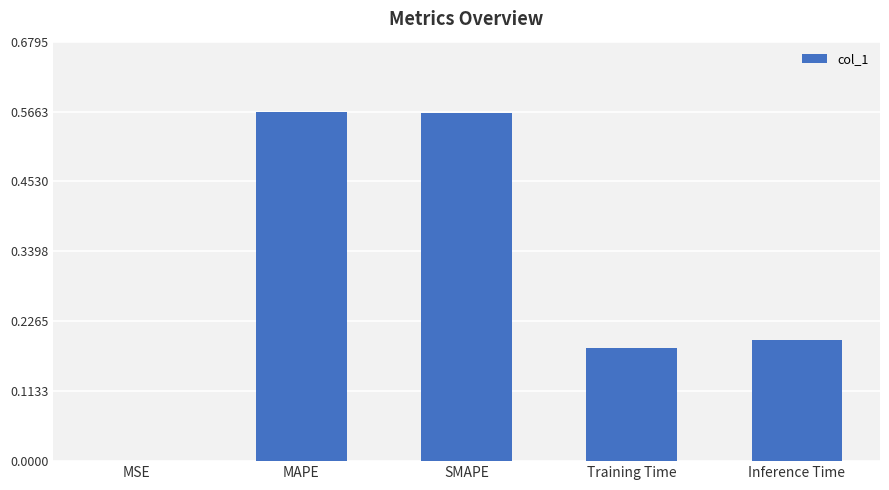

The chart shows a value of 0.0 at MSE. True or false?

True